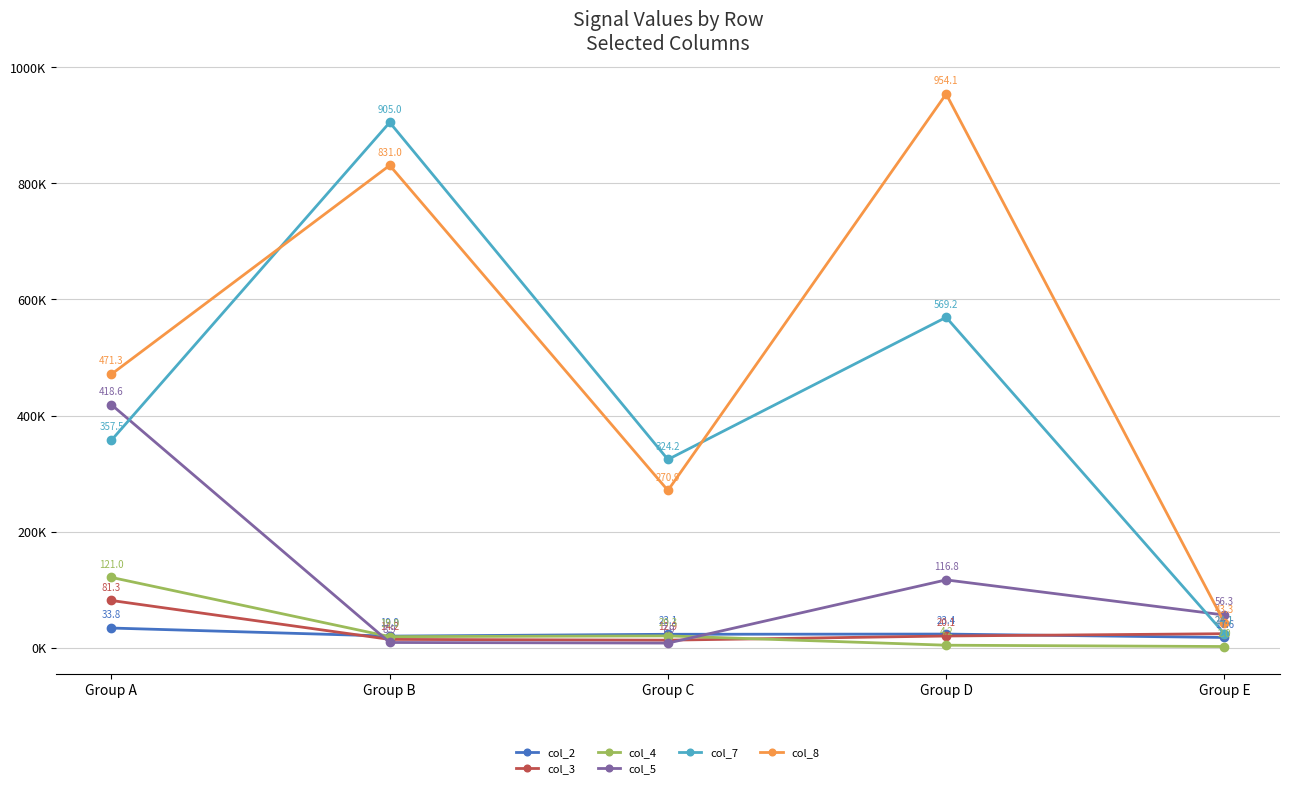

List the series in order of their peak value, lowest first.

col_2, col_3, col_4, col_5, col_7, col_8